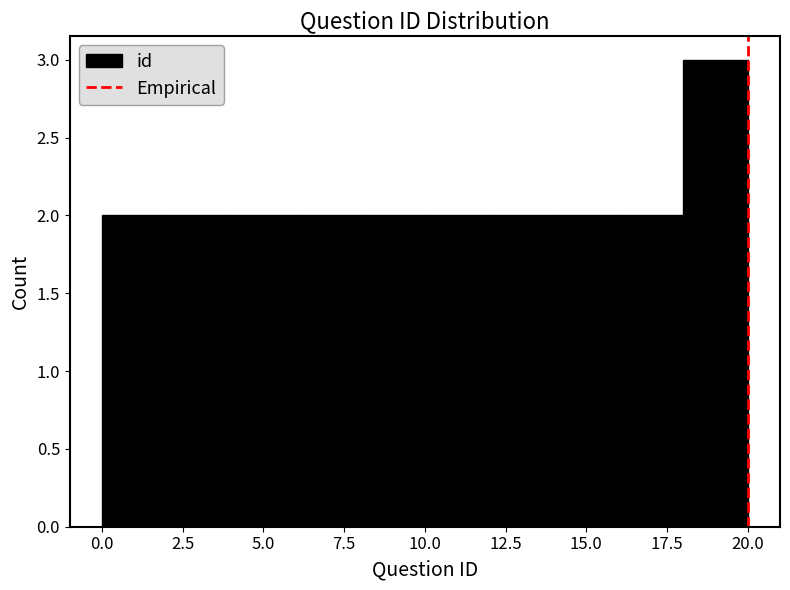

Reading left to right, transcribe this chart: for each bar, give the range it covers on the x-axis and its height. The values are not printed on the chart, so give them approximately, as read against the axis.

0 to 2: 2
2 to 4: 2
4 to 6: 2
6 to 8: 2
8 to 10: 2
10 to 12: 2
12 to 14: 2
14 to 16: 2
16 to 18: 2
18 to 20: 3